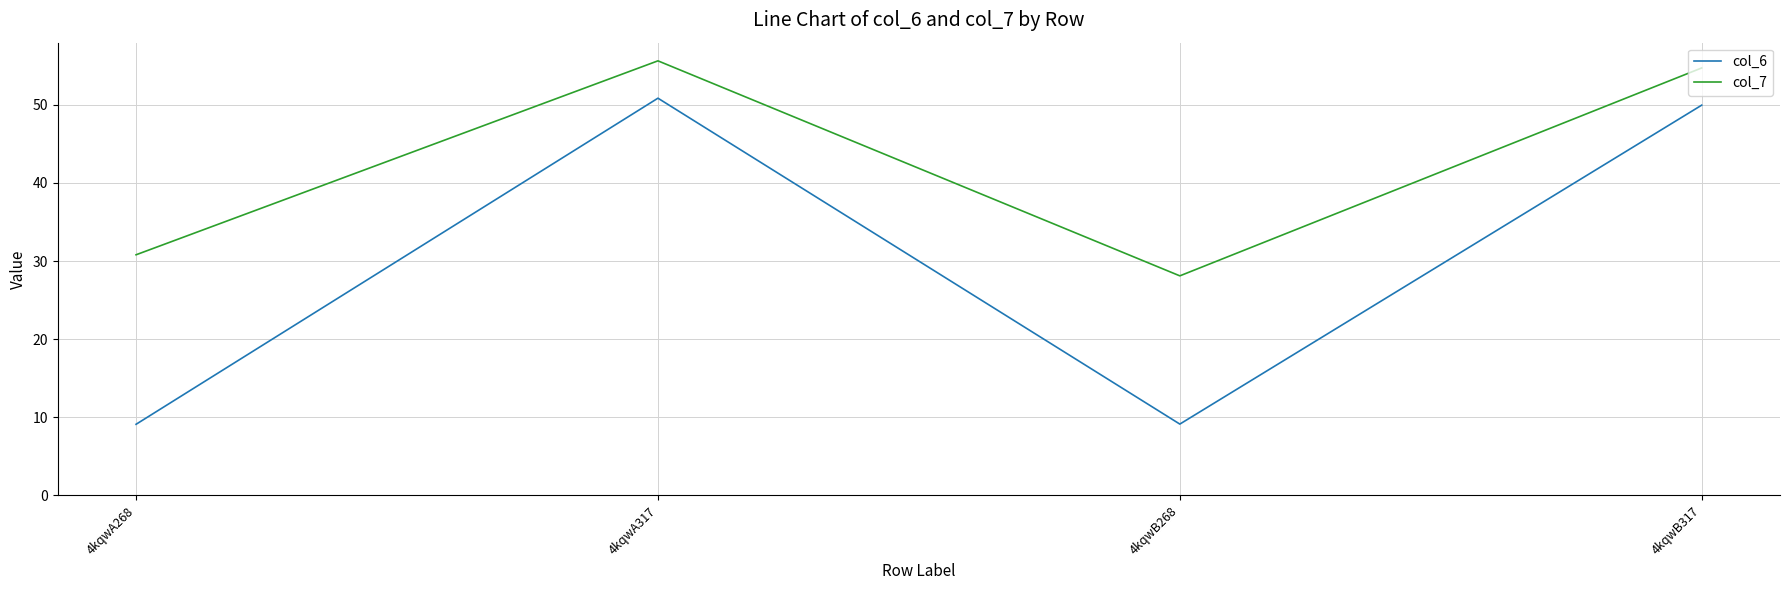

How many interior local peaks does the col_6 series have?

1